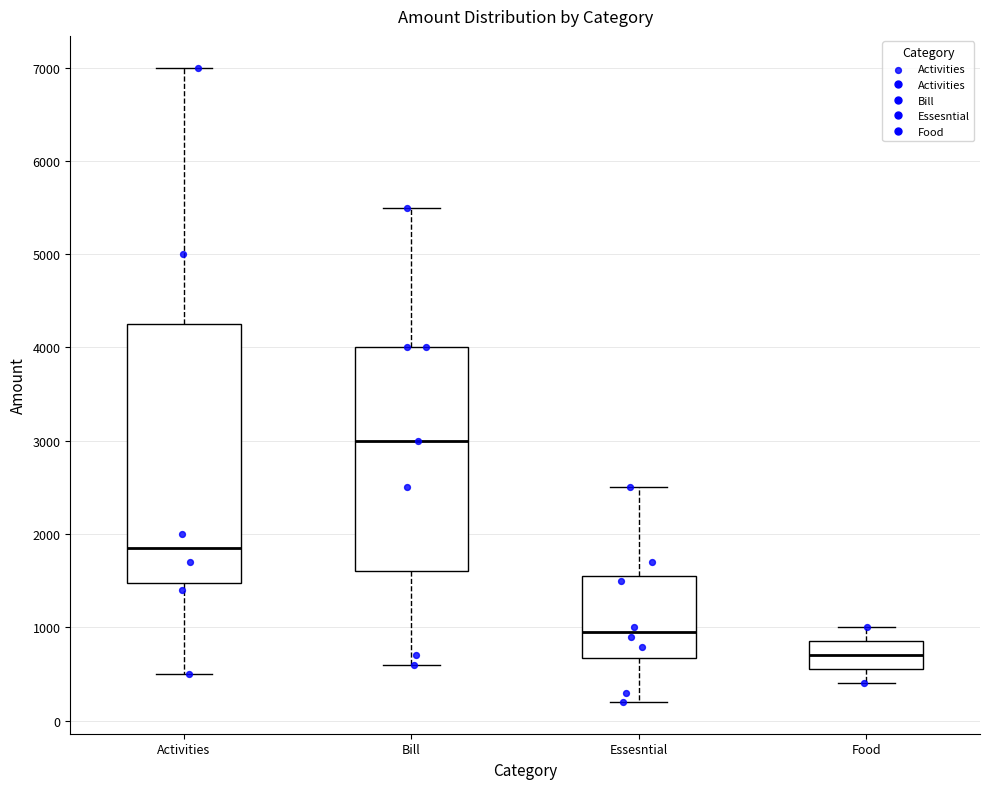

Reading left to right, transcribe this box plot: for each box, give where its median line is, the range the box spans, and where its two whiskers end, as read against the y-axis. The values are not printed on the chart, so give them approximately, as read against the axis.

Activities: median 1900, box 1500 to 4300, whiskers 500 to 7000
Bill: median 3000, box 1600 to 4000, whiskers 600 to 5500
Essesntial: median 1000, box 700 to 1600, whiskers 200 to 2500
Food: median 700, box 600 to 900, whiskers 400 to 1000